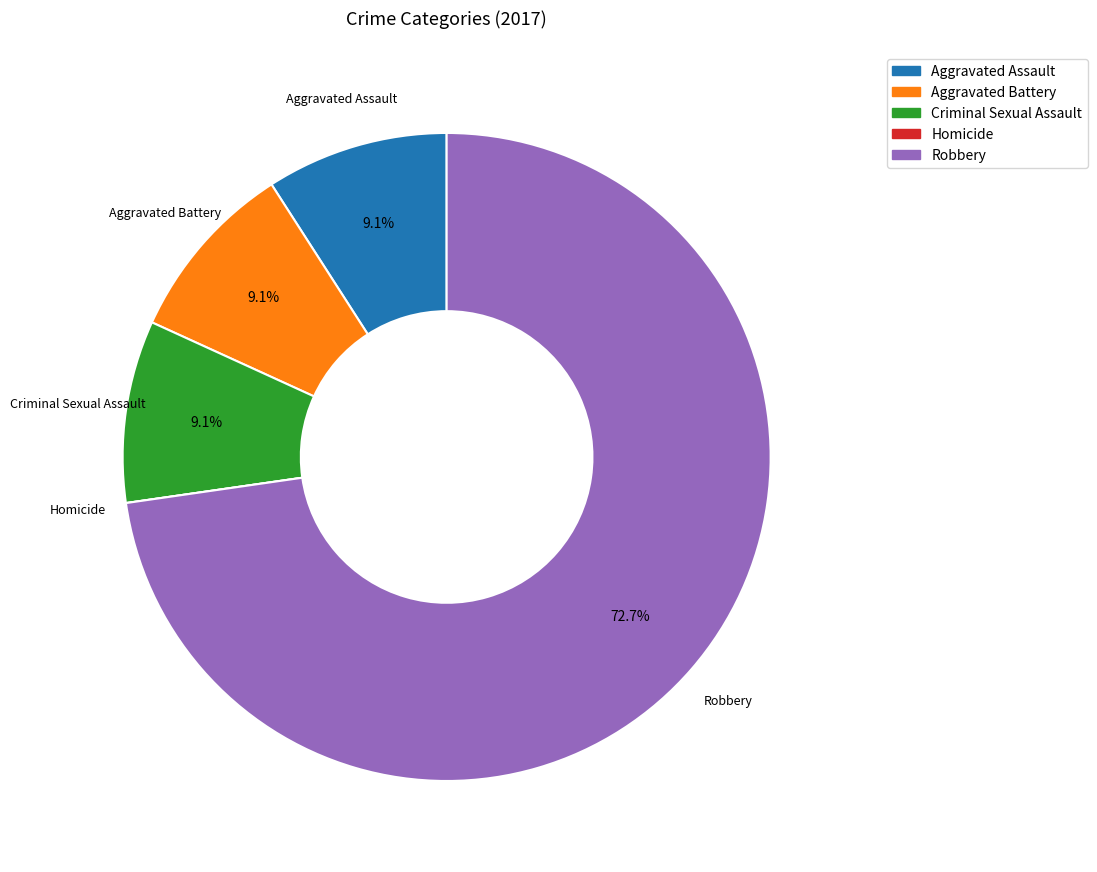

Combined, do Robbery and Aggravated Battery account for over 50%?

Yes